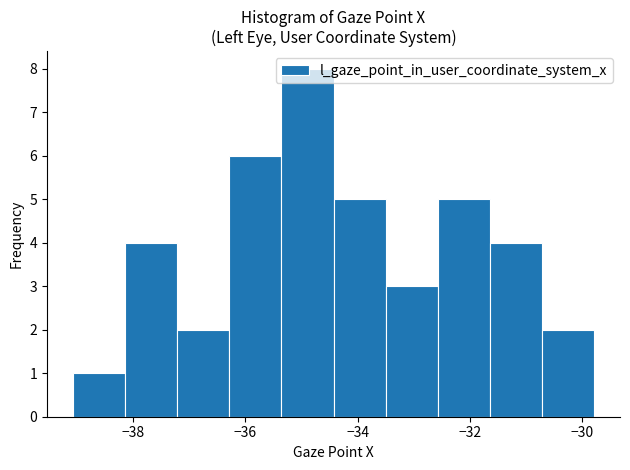

What is the height of the bar covering -39.0 to -38.2 on the x-axis? Neither the bar edges nor the heights are printed on the chart, so give them approximately, as read against the axes.

1